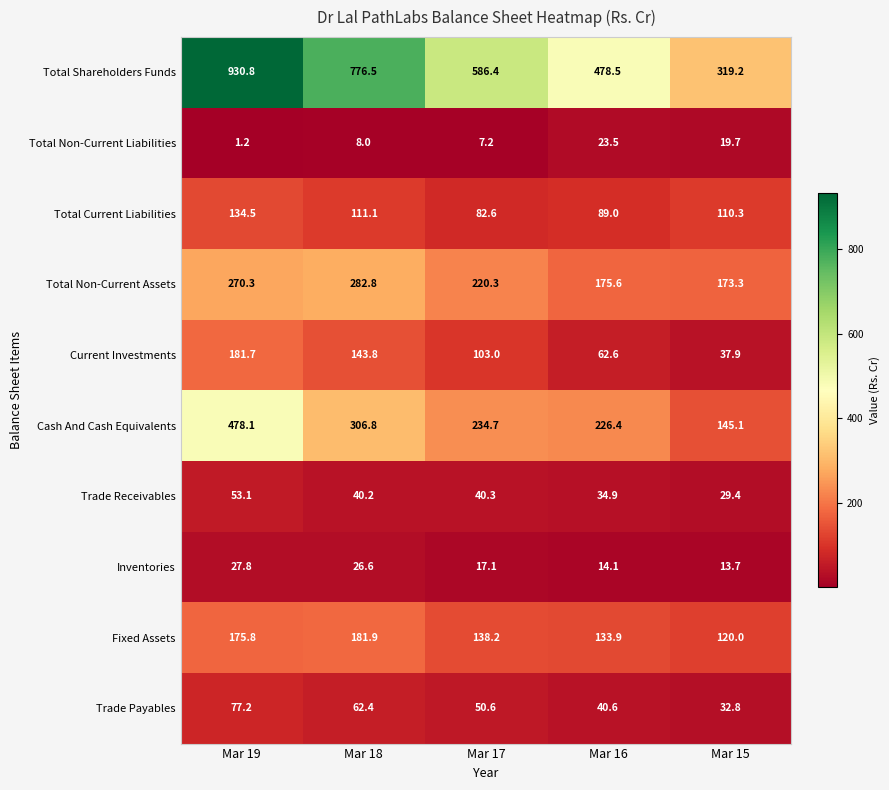

Rank the series at Mar 18 from lowest to highest value.

Total Non-Current Liabilities, Inventories, Trade Receivables, Trade Payables, Total Current Liabilities, Current Investments, Fixed Assets, Total Non-Current Assets, Cash And Cash Equivalents, Total Shareholders Funds